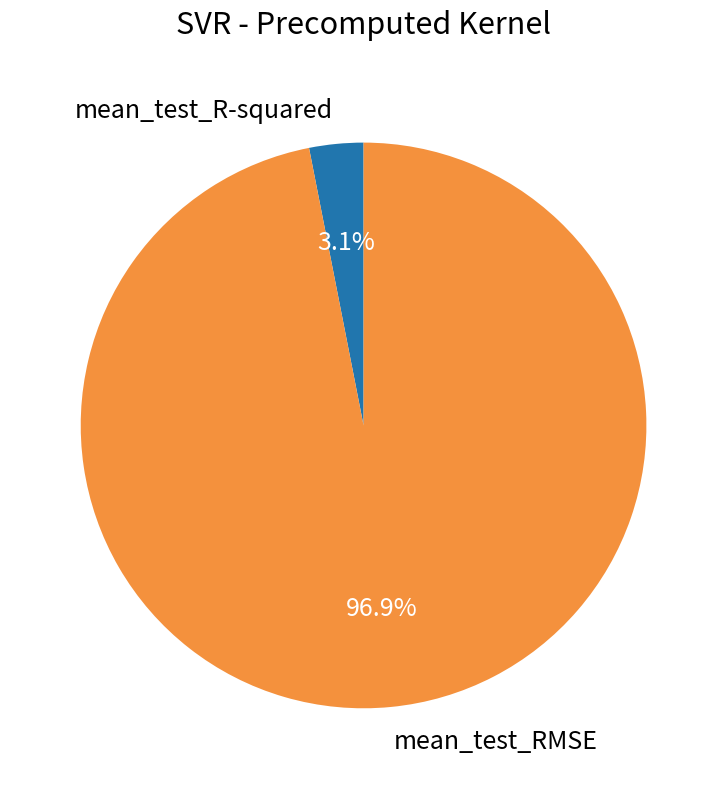

Count the number of slices in the pie.

2